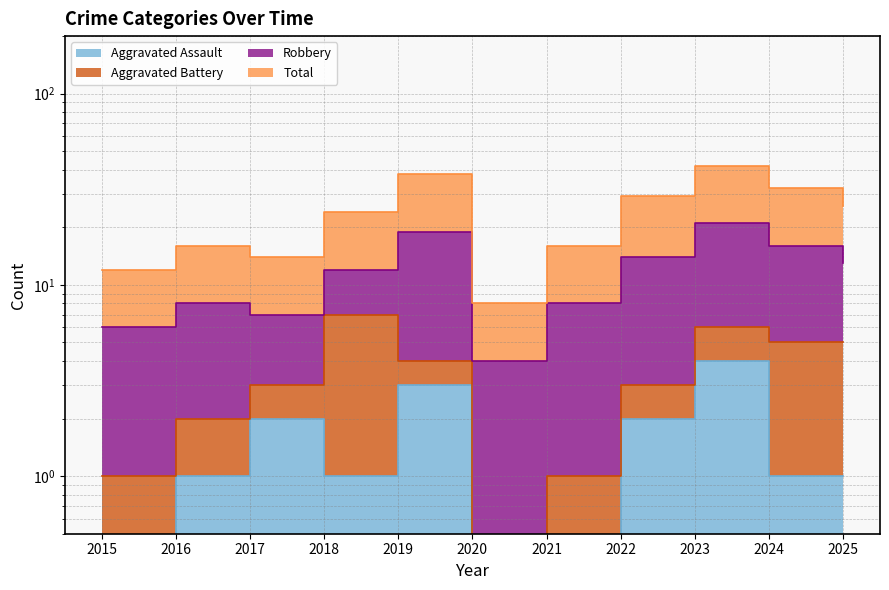

Where is the first local minimum for Aggravated Assault?

2018